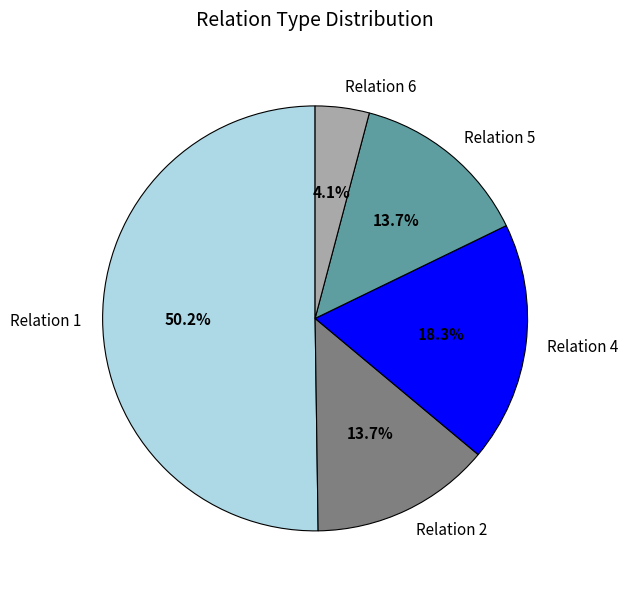

Does Relation 4 represent more than half of the total?

No